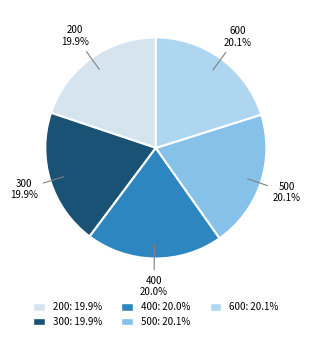

Is it true that 400 is 20% of the pie?

True